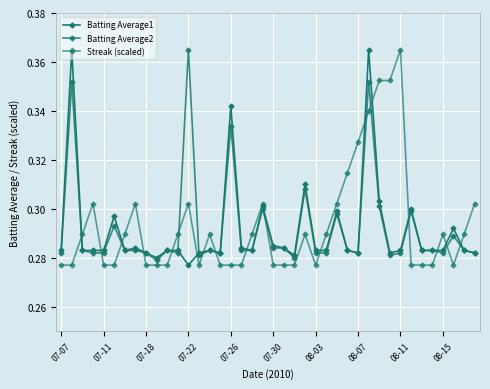

Which series has the largest total across all categories?

Streak (scaled)